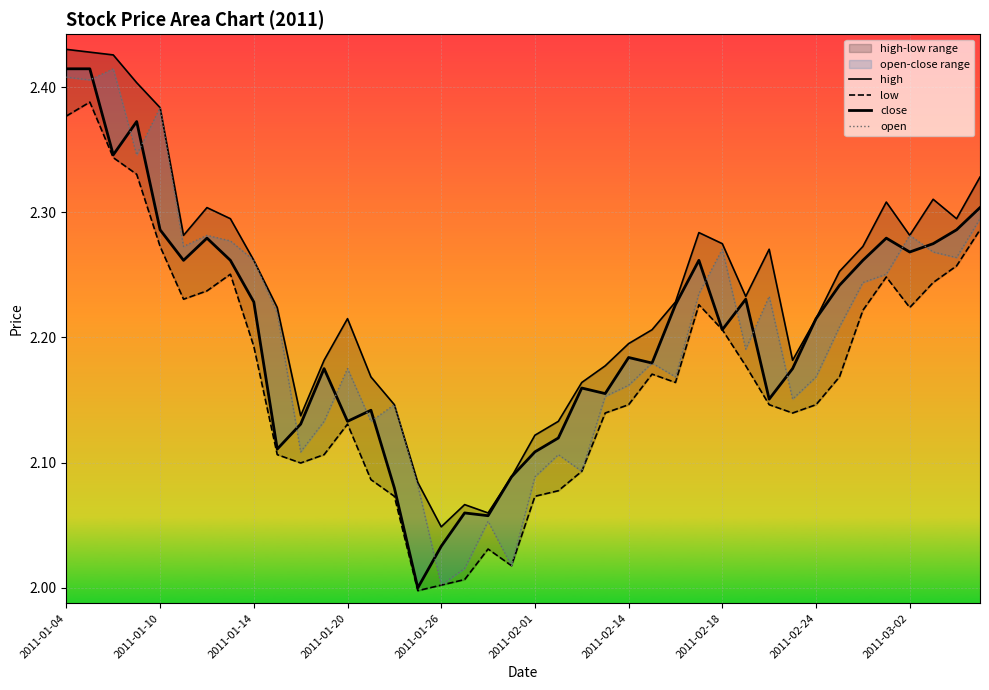

True or false: open has a value of 3.4 at 2011-02-24.

False